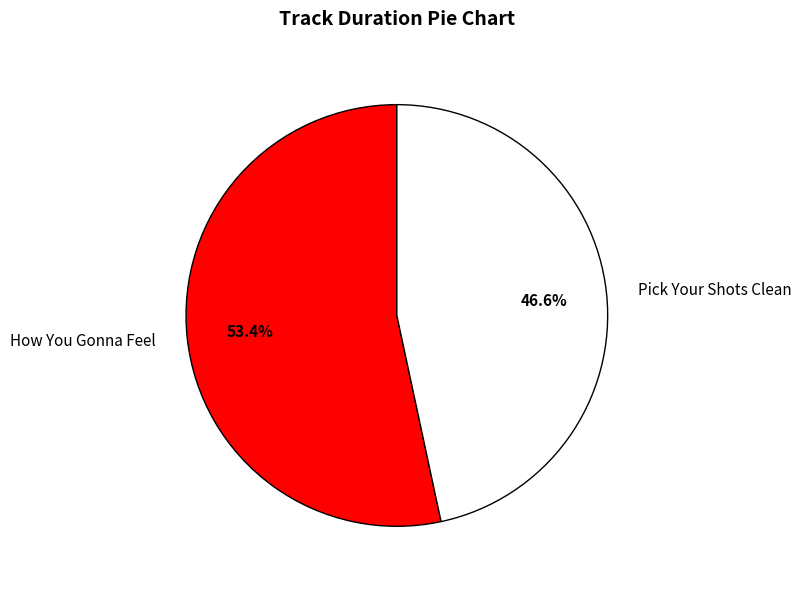

Which category accounts for the majority?

How You Gonna Feel